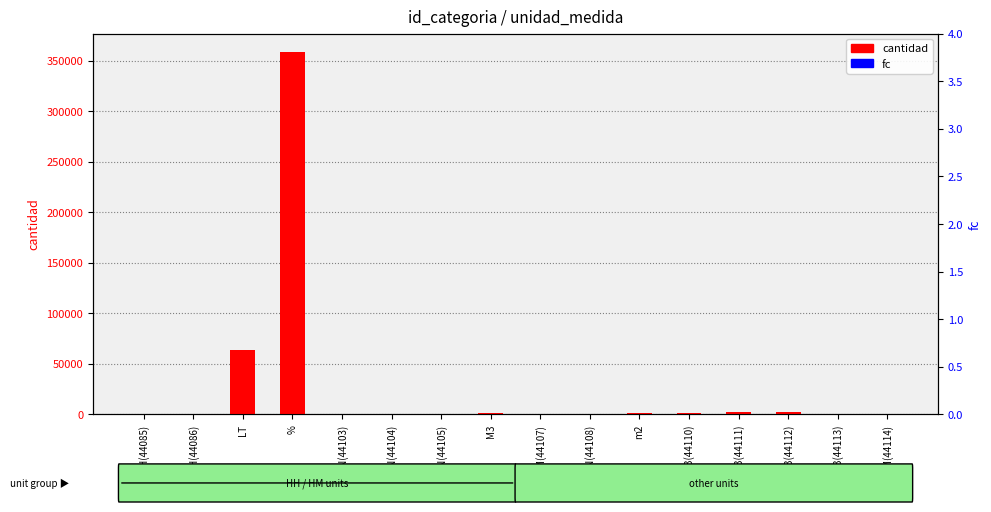

At how many categories does at least one series exceed 246614?

1